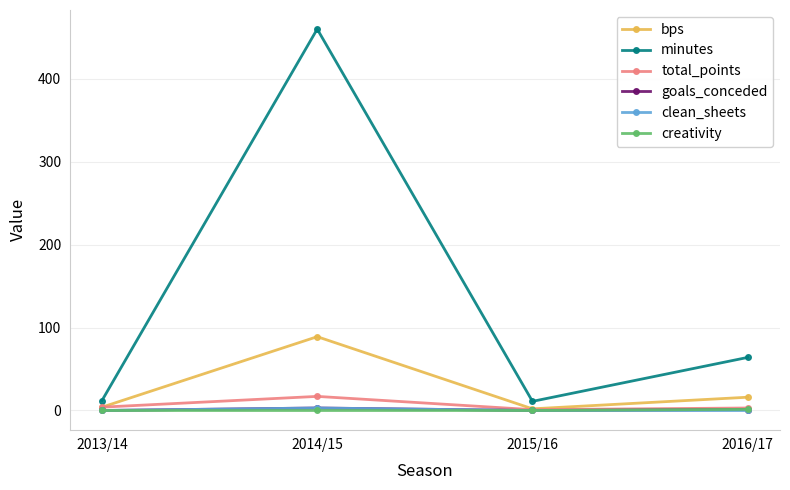

Which series has the largest total across all categories?

minutes